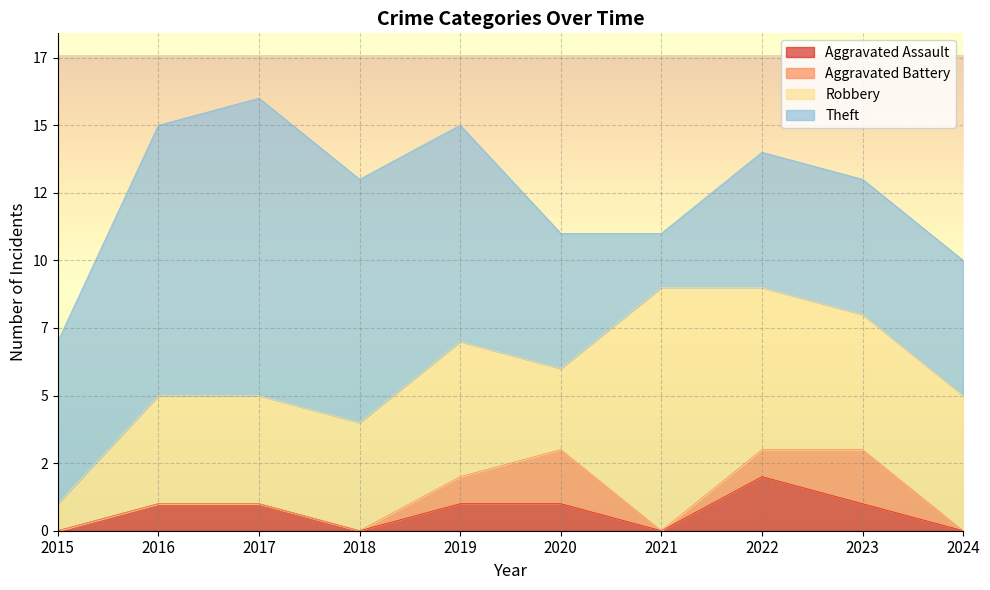

At which category is the sum across all series the highest?

2017